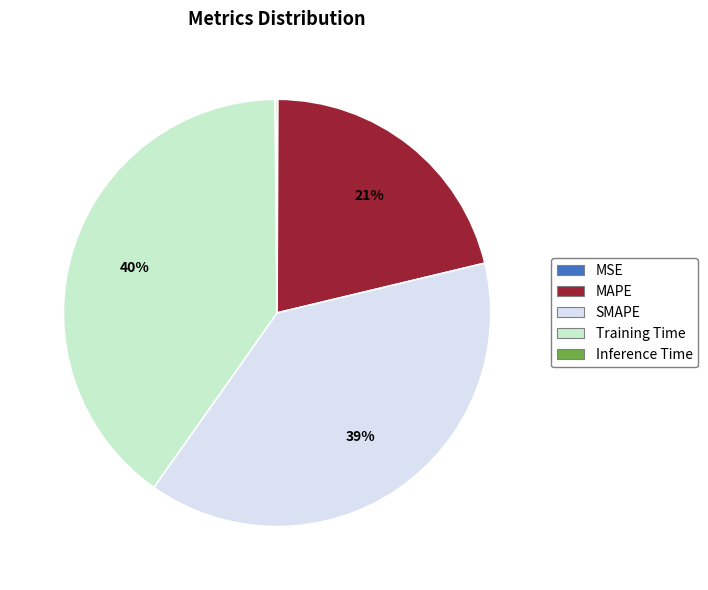

Is there a majority slice in this chart?

No